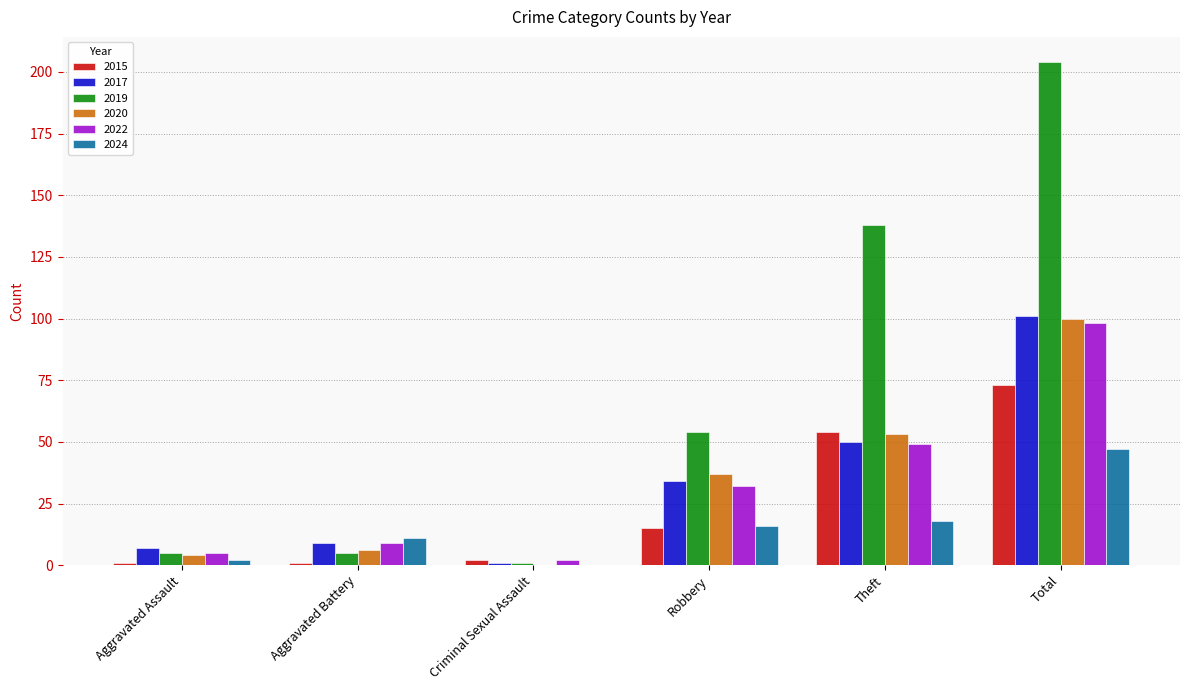

Does the chart contain stacked bars?

No